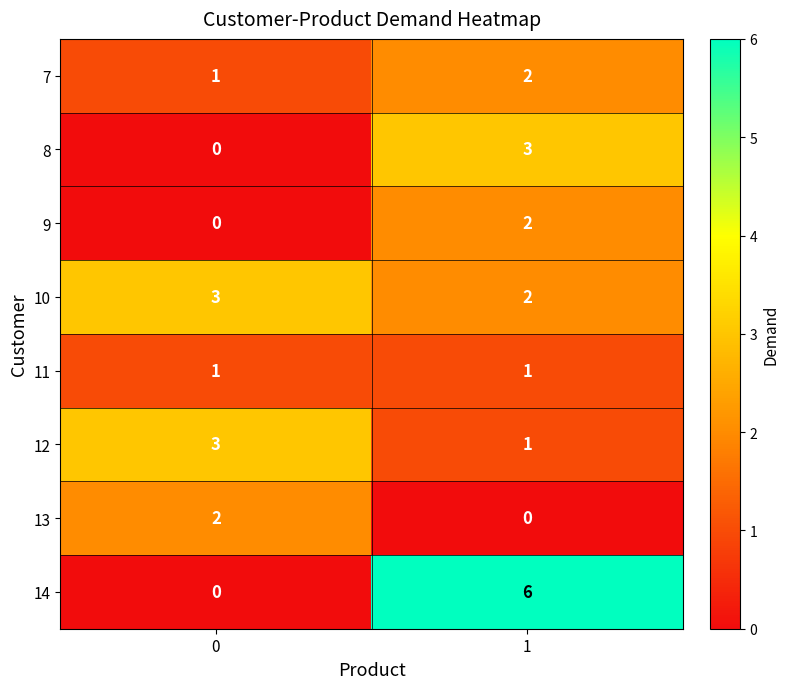

What is the highest value of the 10 series?

3